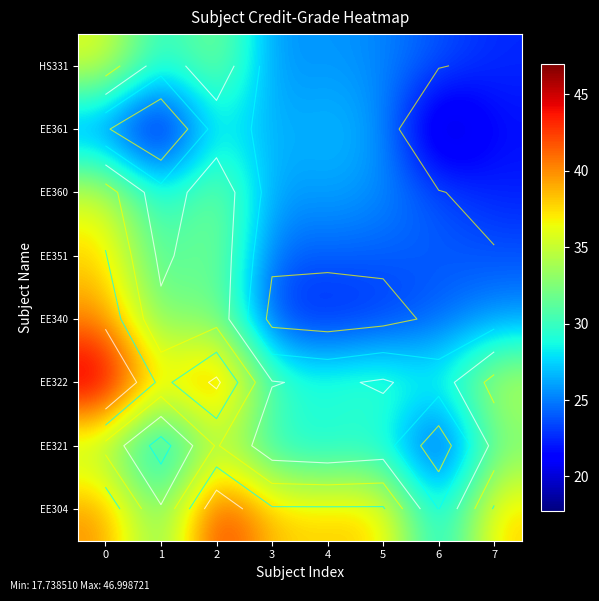

Which label corresponds to the smallest value in the chart?

6